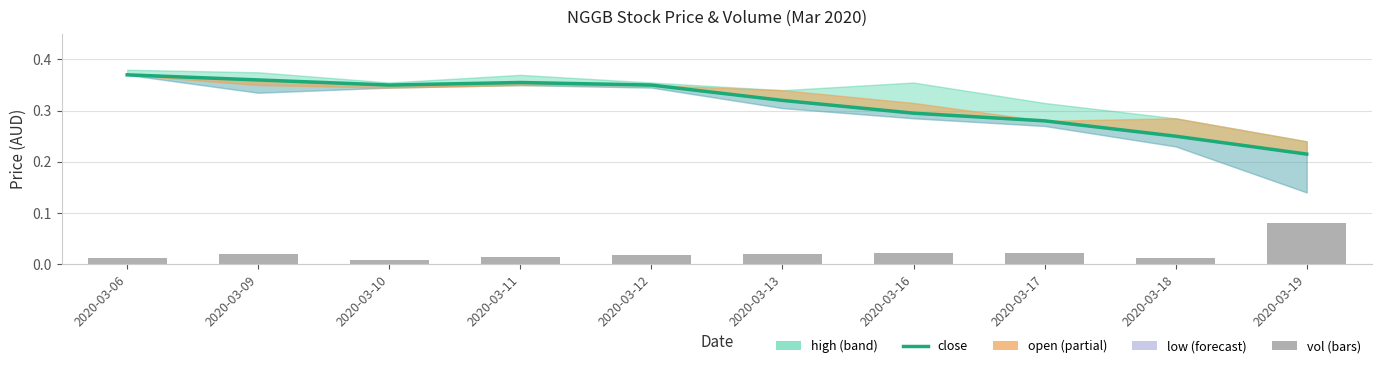

Reading left to right, extract all data points from this chart.

close: 0.4	0.4	0.3	0.4	0.3	0.3	0.3	0.3	0.2	0.2
vol: 0.0	0.0	0.0	0.0	0.0	0.0	0.0	0.0	0.0	0.1